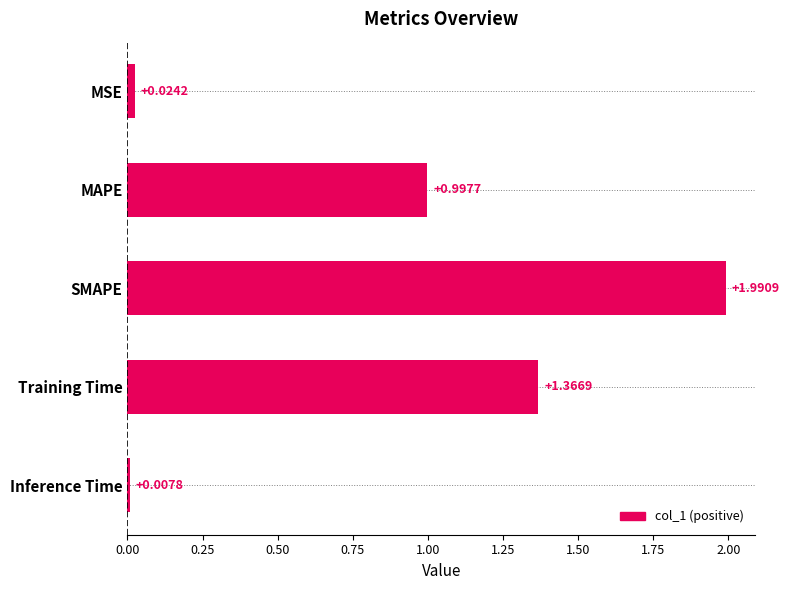

What is the label of the 1st bar from the top?

MSE